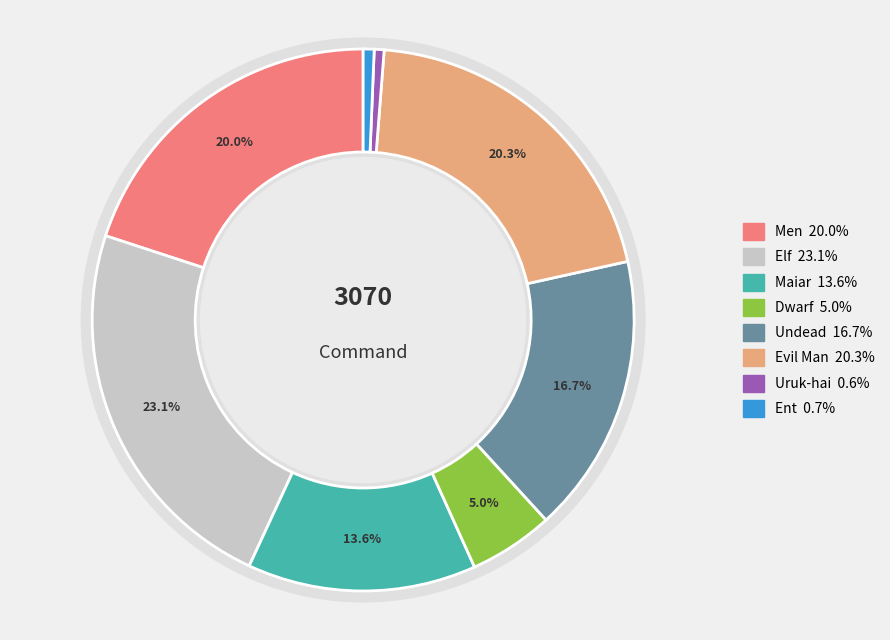

Does Dwarf account for over 50% of the chart?

No